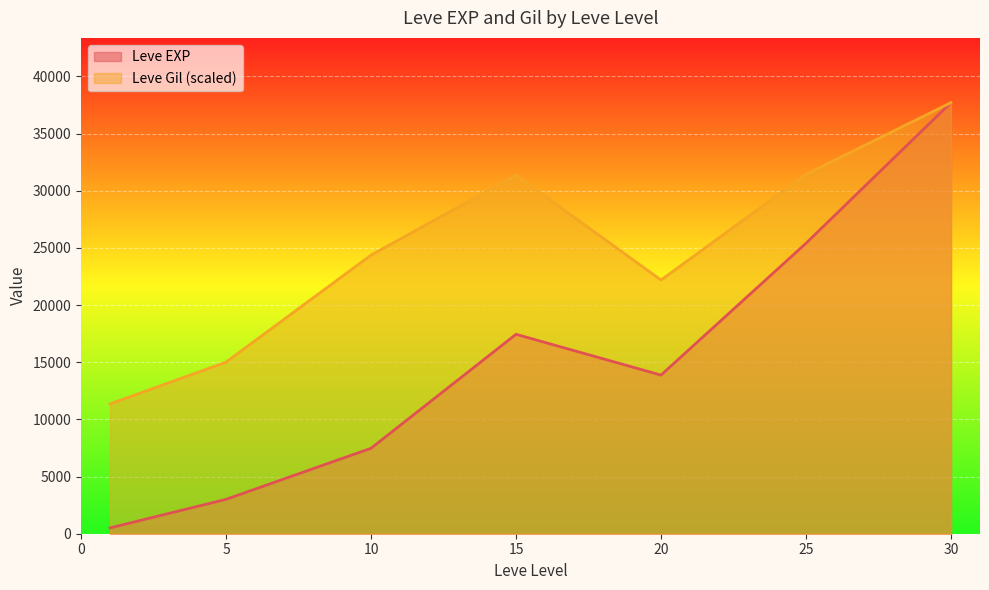

What is the greatest value displayed?

37715.0